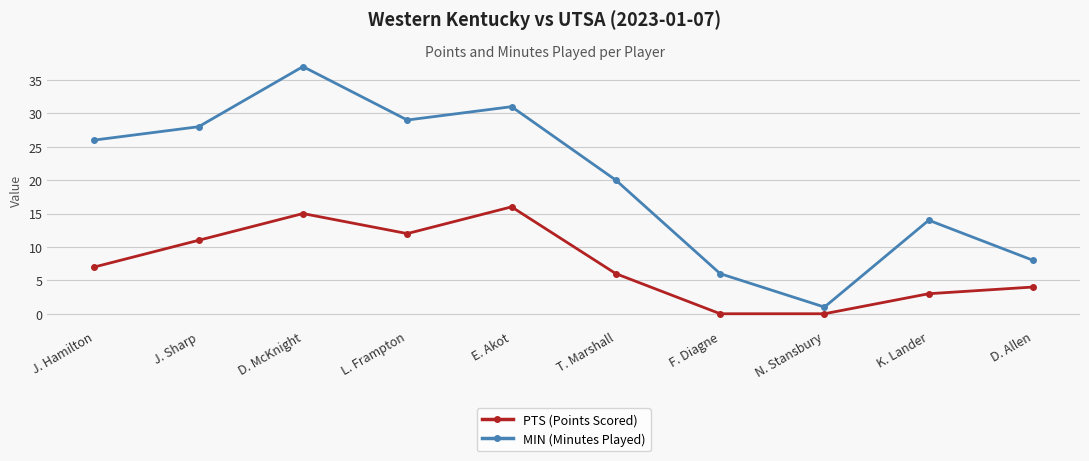

At which label does PTS (Points Scored) reach its peak?

E. Akot